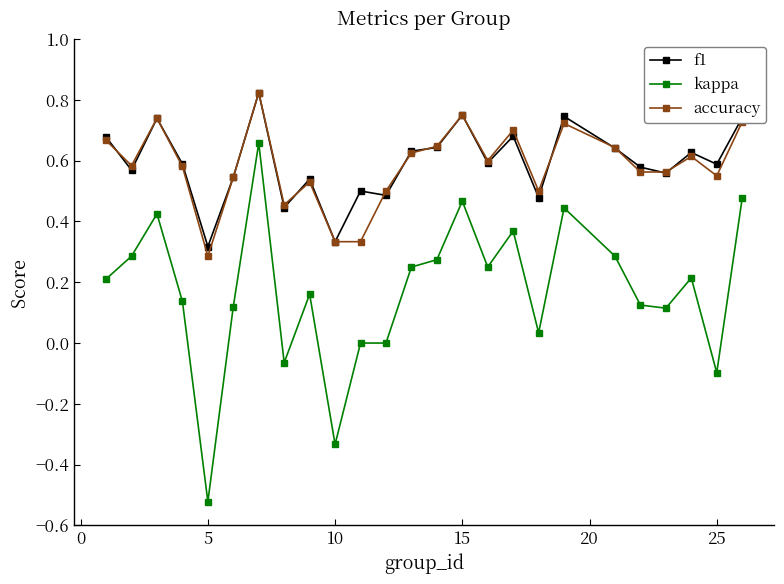

True or false: kappa has more than 0 interior local peaks.

True